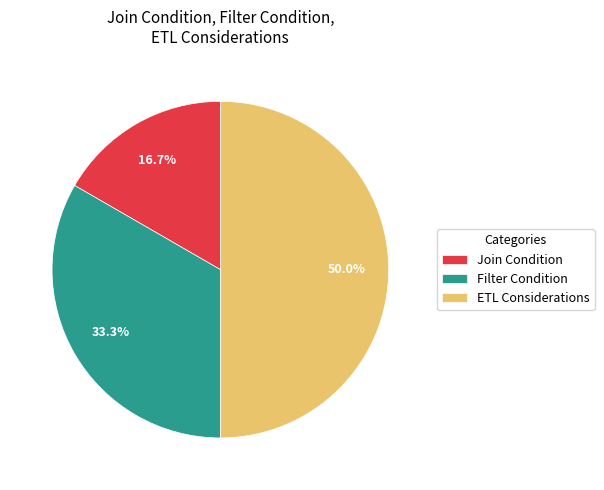

What is the ratio of the value at ETL Considerations to the value at Join Condition?

3.0